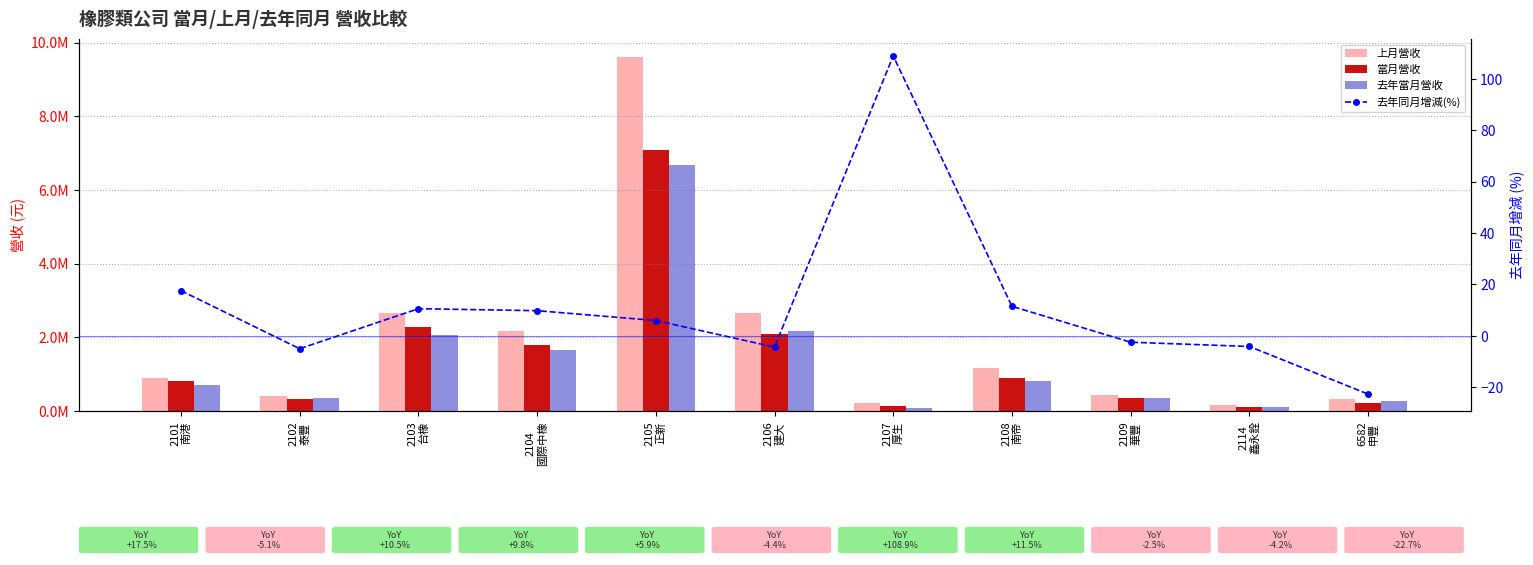

How many data points in 當月營收 are above 823210?

5